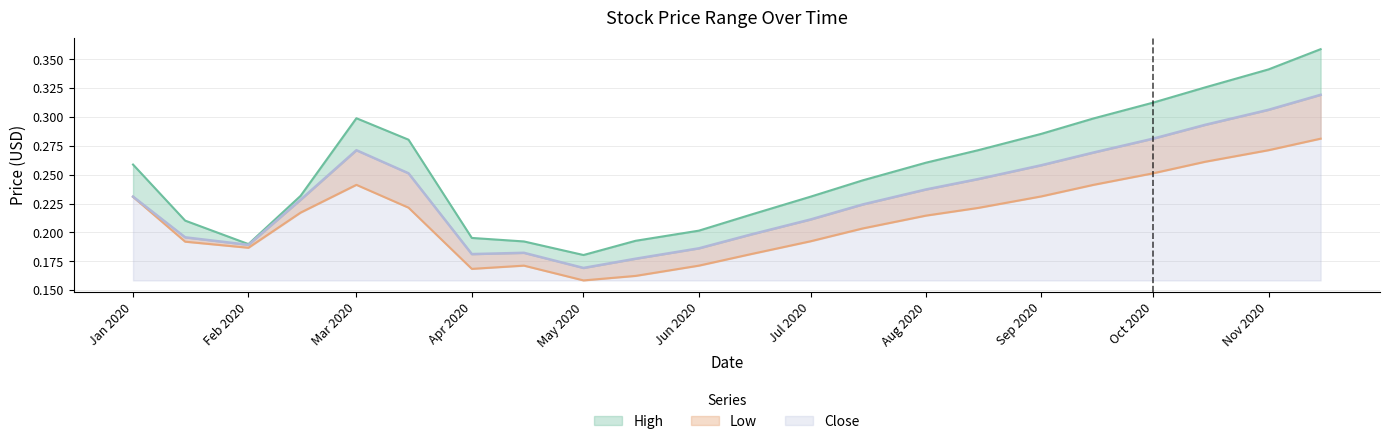

Which category has the highest value in the Low series?

2020-11-15